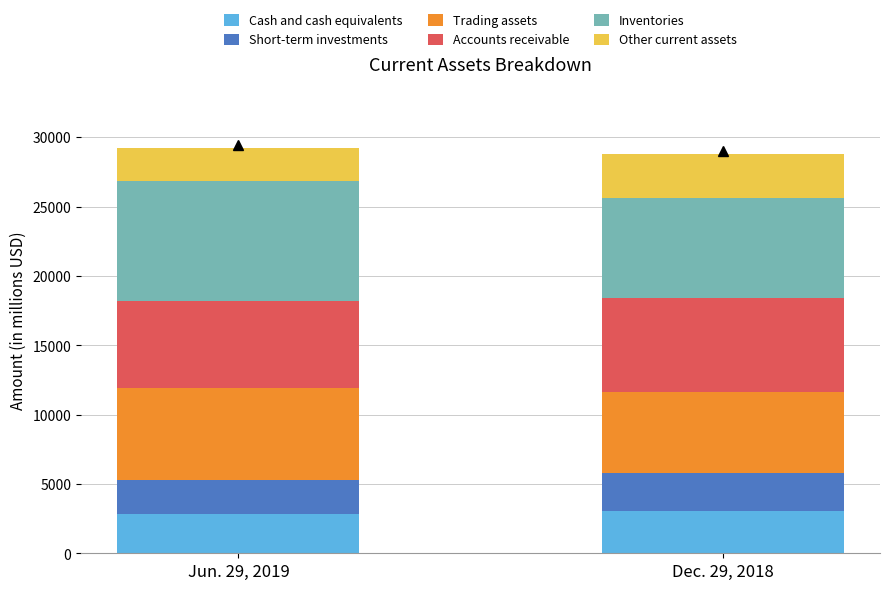

Is it true that Cash and cash equivalents equals 3019 at Dec. 29, 2018?

True